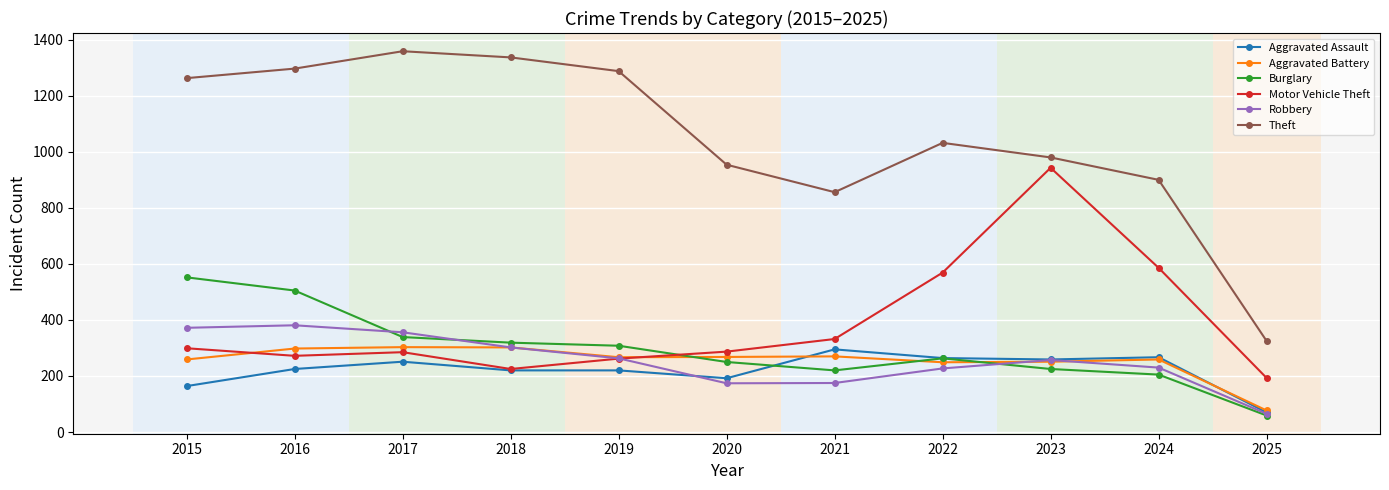

How many times do Aggravated Battery and Burglary cross each other?

3